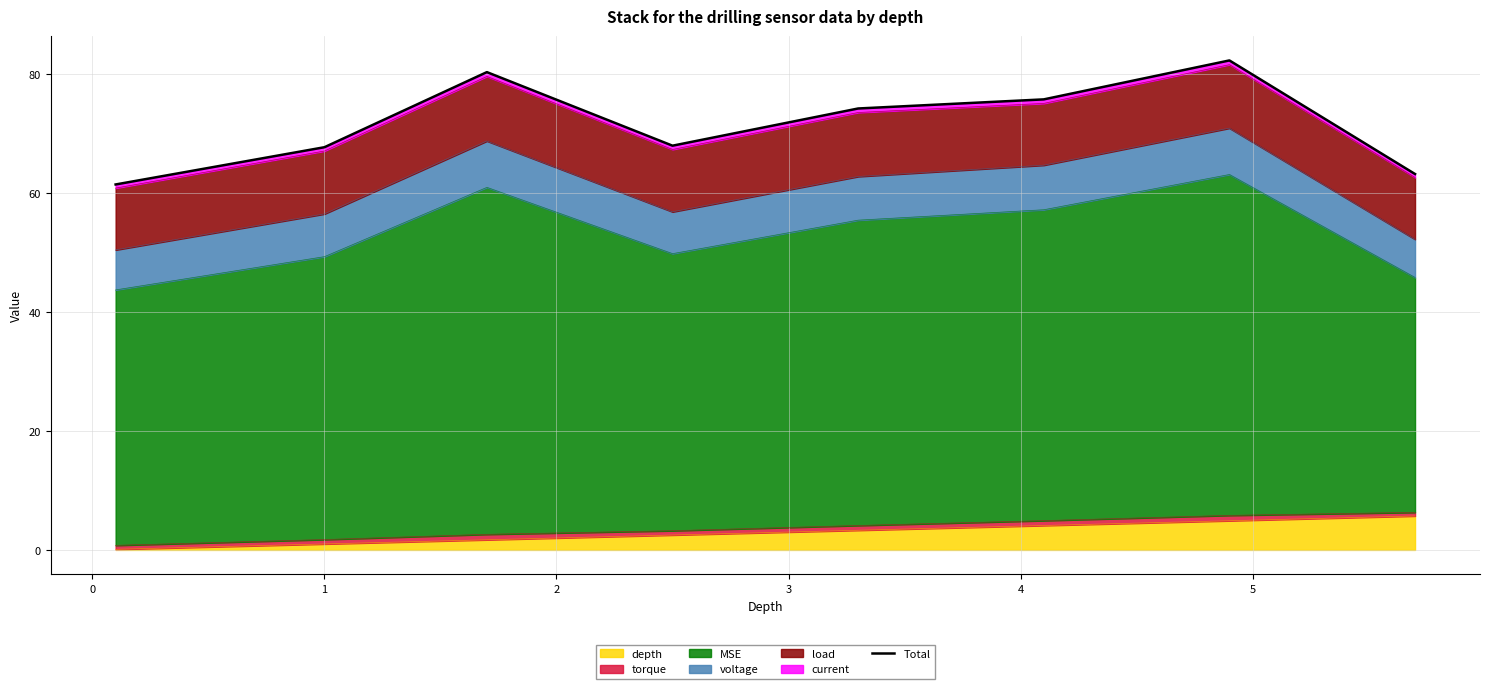

Reading right to left, list all the values displayed in this chart.

63.2	82.2	75.7	74.2	67.9	80.3	67.7	61.4